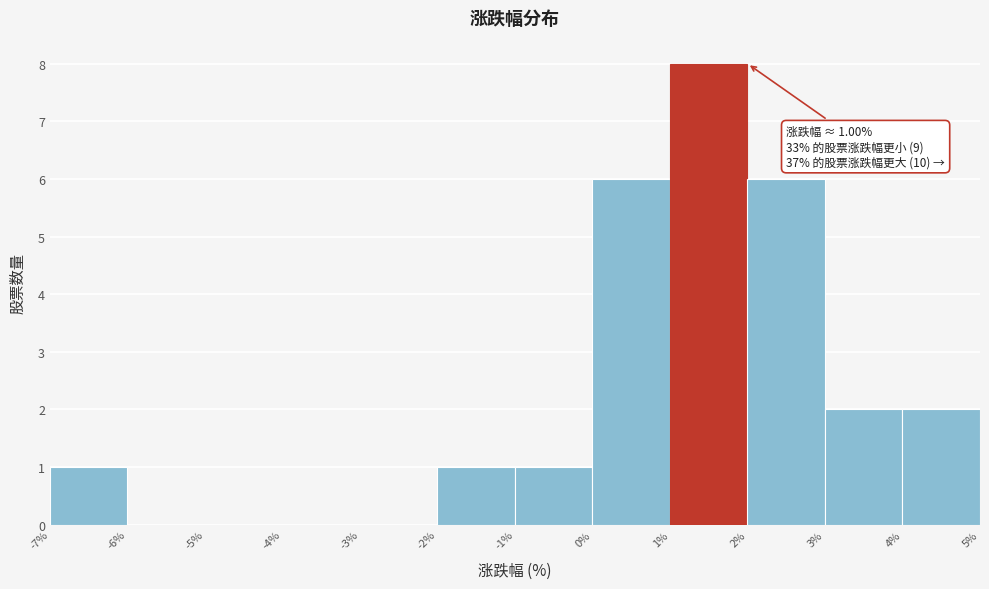

Over which range of the x-axis is the bar tallest?

1% to 2%